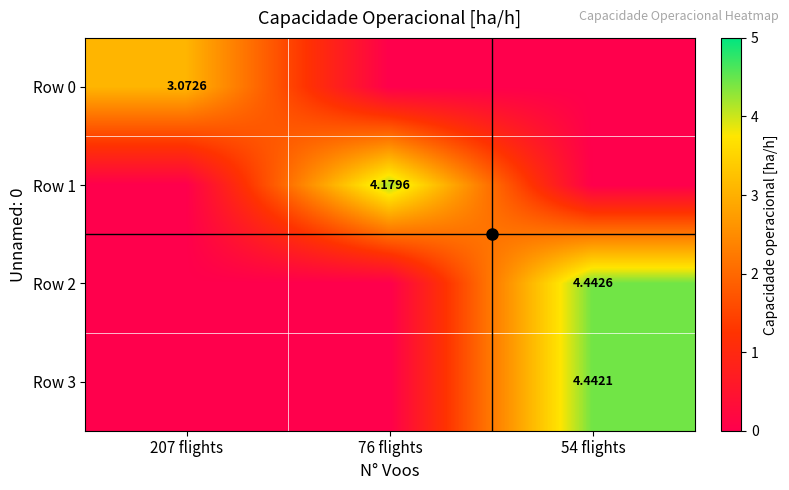

What is the difference between the maximum and minimum values in the Row 1 series?

4.2